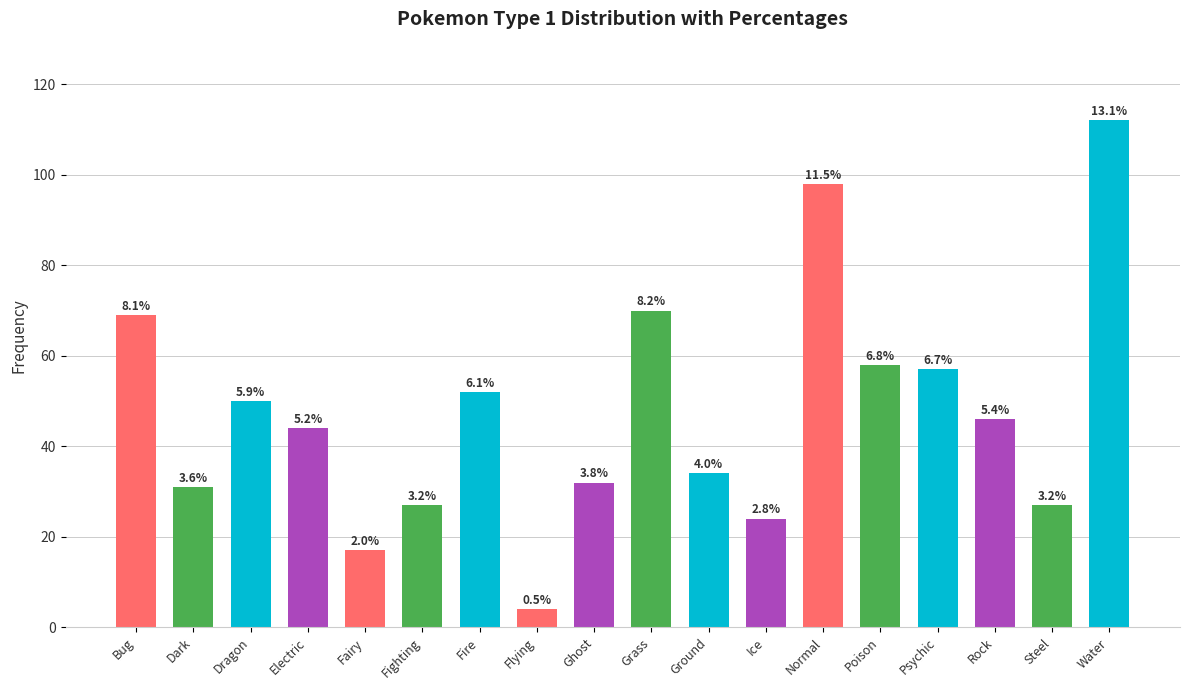

List the labels in order of value, smallest first.

Flying, Fairy, Ice, Fighting, Steel, Dark, Ghost, Ground, Electric, Rock, Dragon, Fire, Psychic, Poison, Bug, Grass, Normal, Water